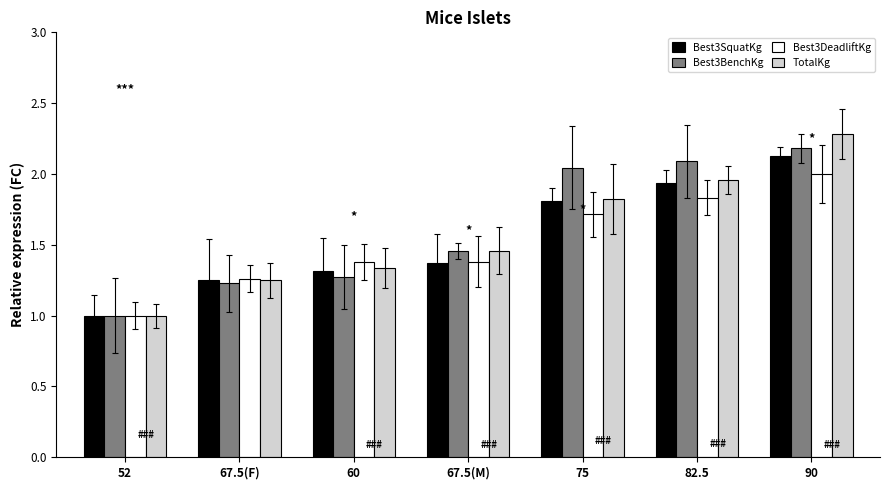

How many bars are there in each group?

4